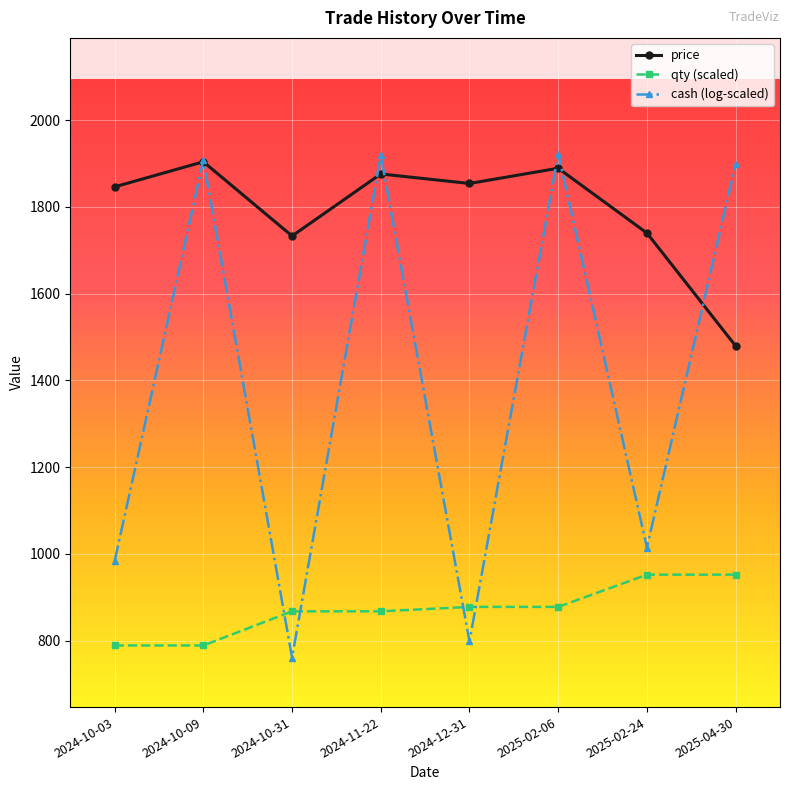

Where does the price series first go above 1853?

2024-10-09